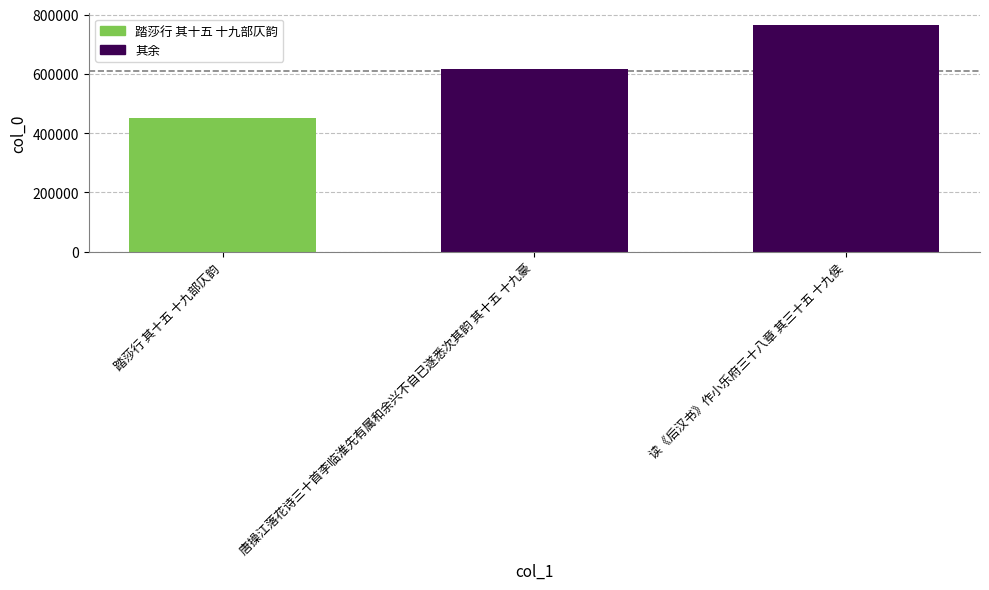

How many bars are there in total?

3